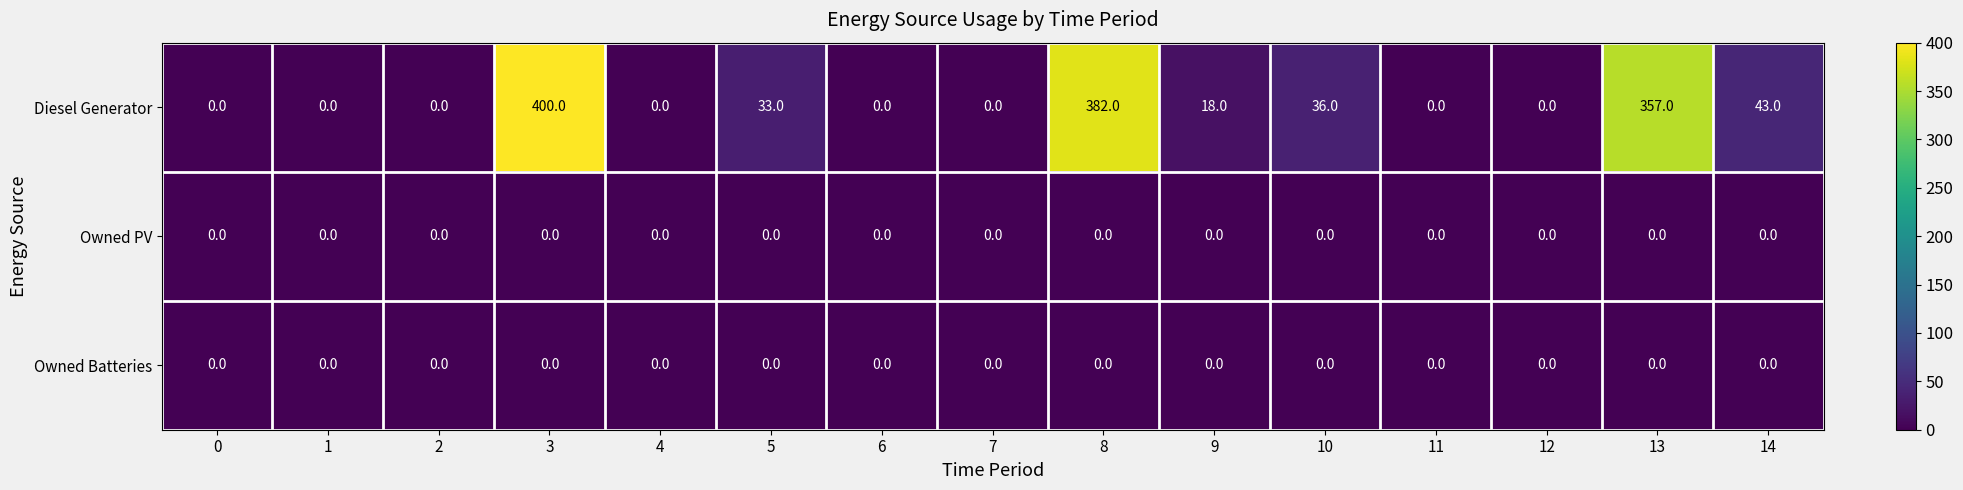

At which category is the sum across all series the highest?

3